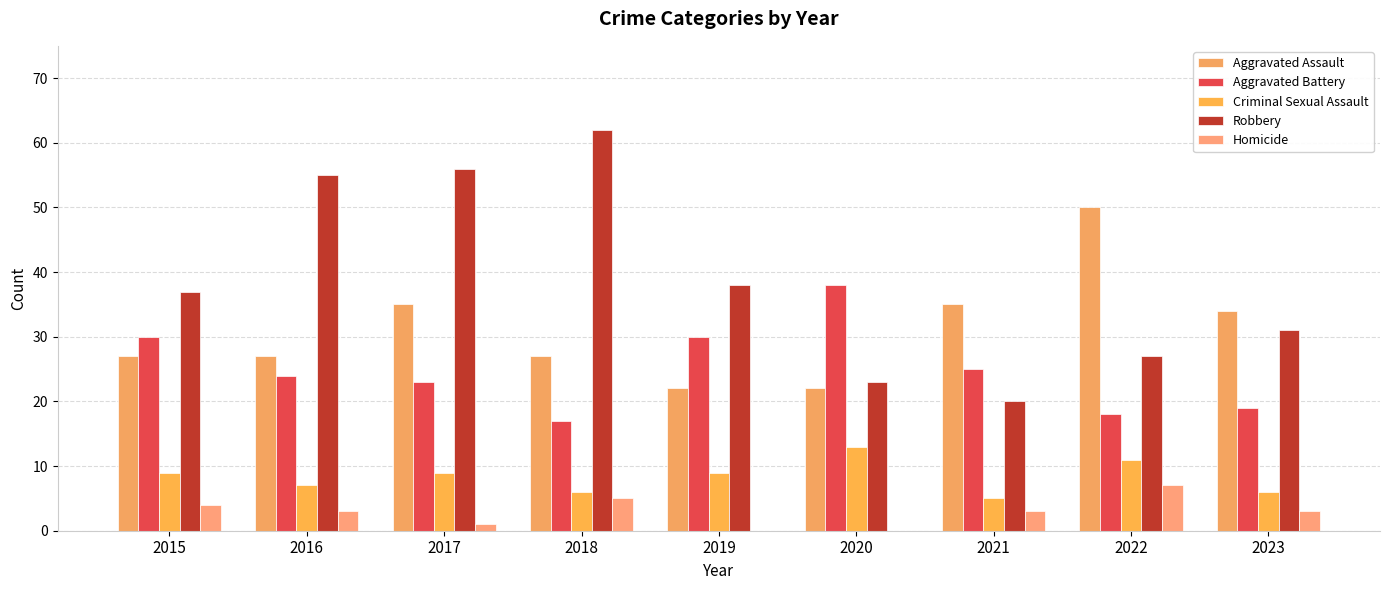

What is the greatest value displayed?

62